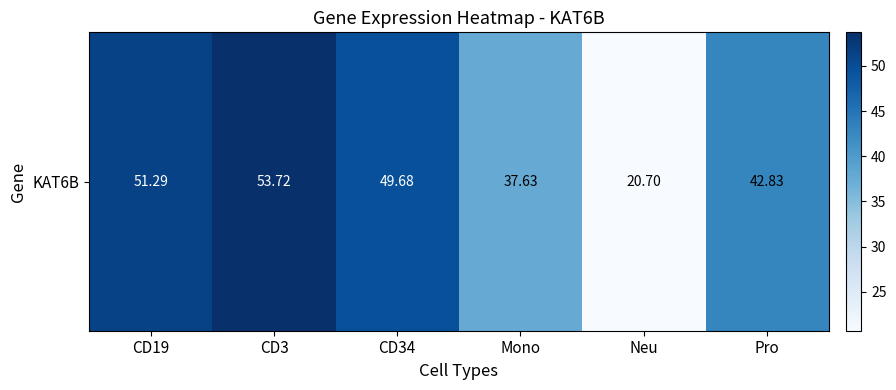

What is the difference between the values at CD3 and CD19?

2.4